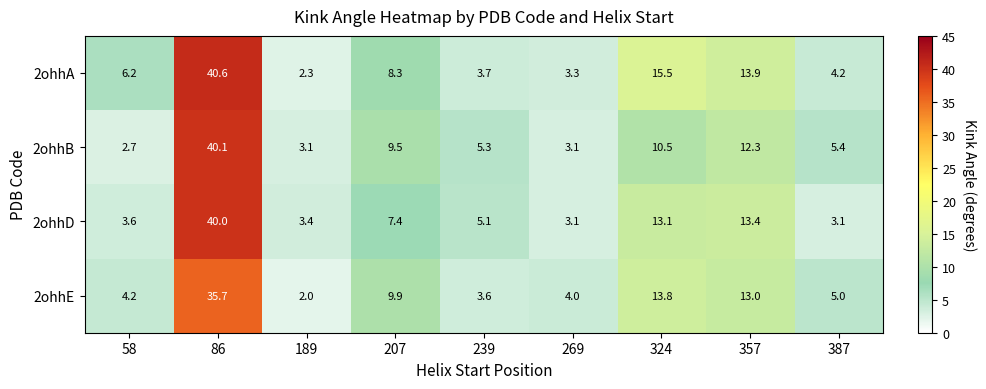

What is the difference between the 2ohhE values at 357 and 86?

22.7